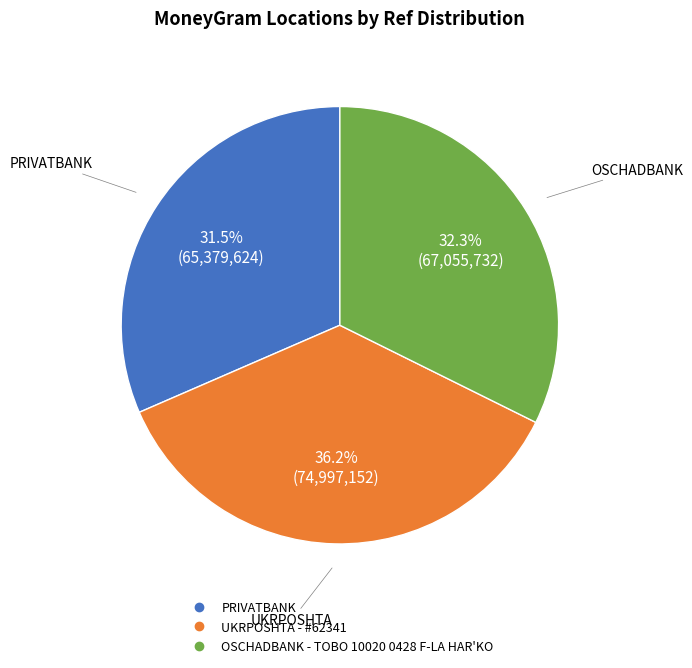

To the nearest percent, what percentage of the pie is UKRPOSHTA - #62341?

36%